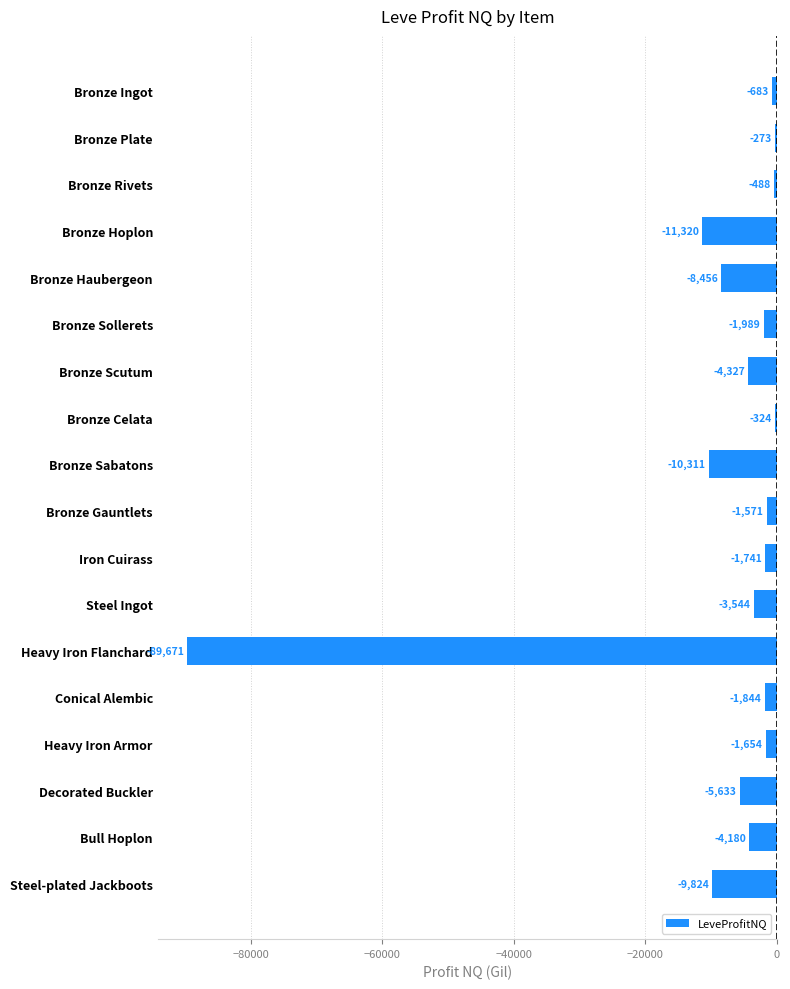

What is the average value?

-8768.6